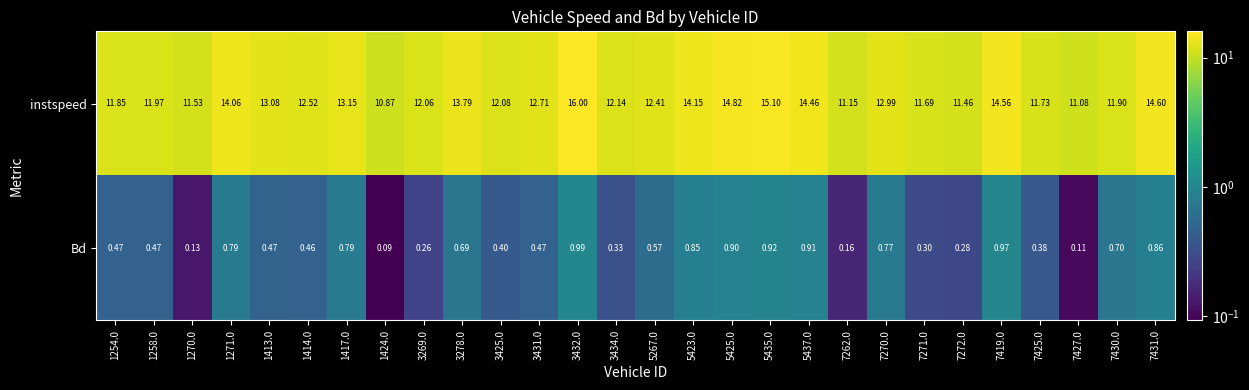

Which series has the largest range (max minus min)?

instspeed